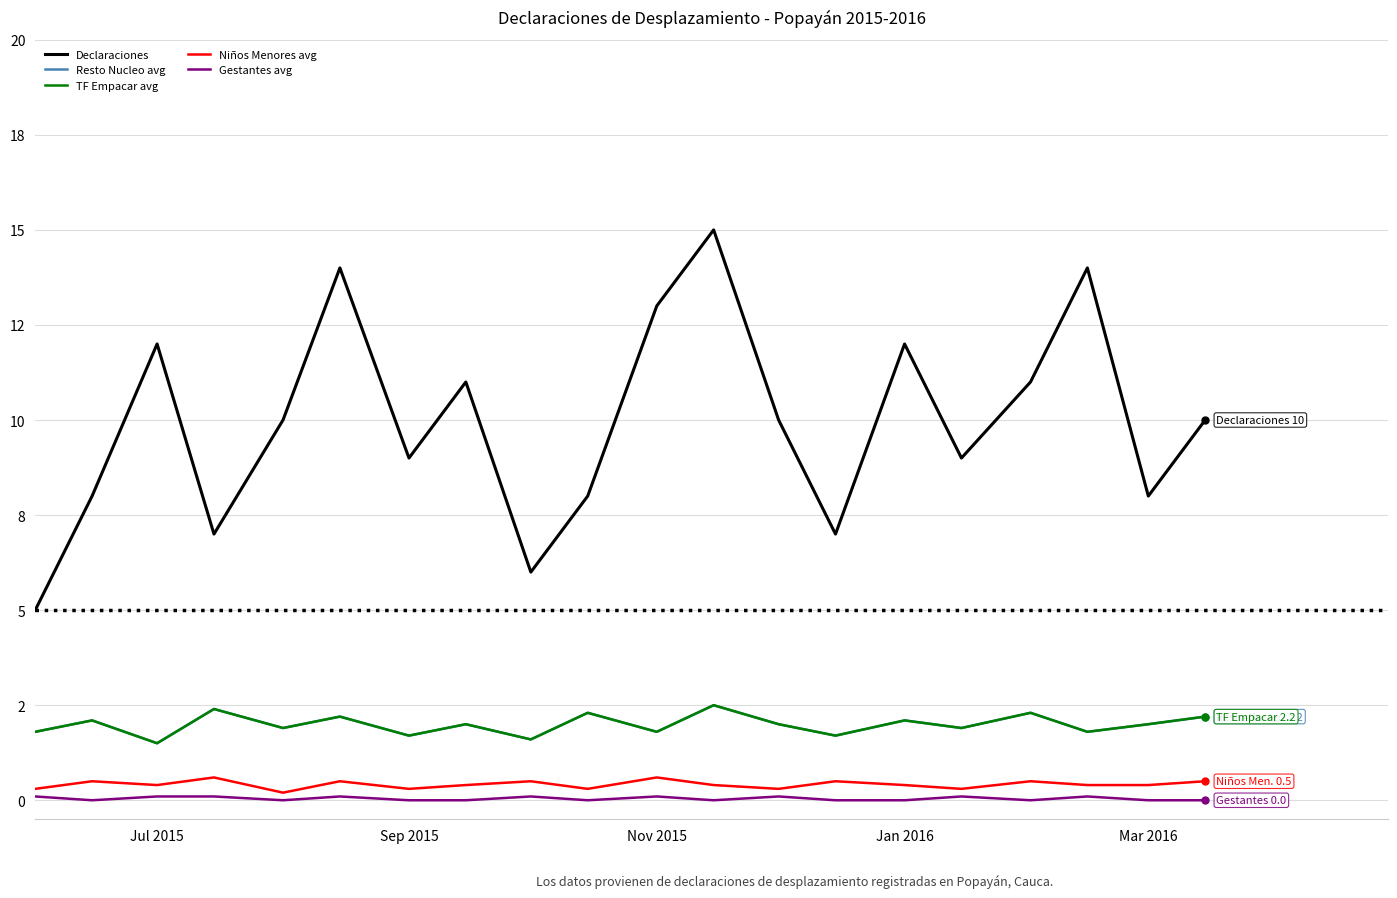

Does the chart have visible grid lines?

Yes